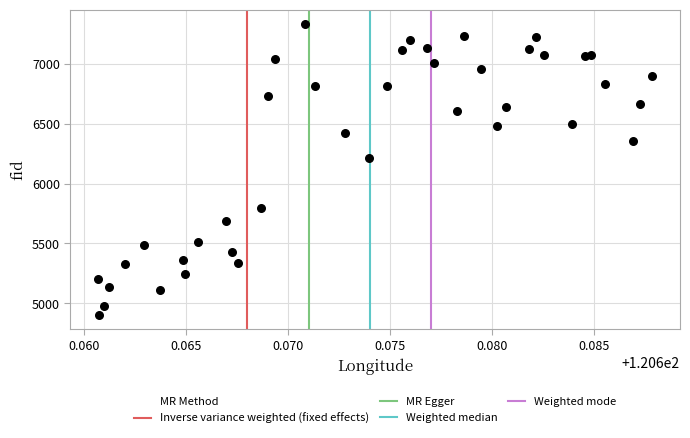

What Y value in the scatter plot is closest to 6116?

6212